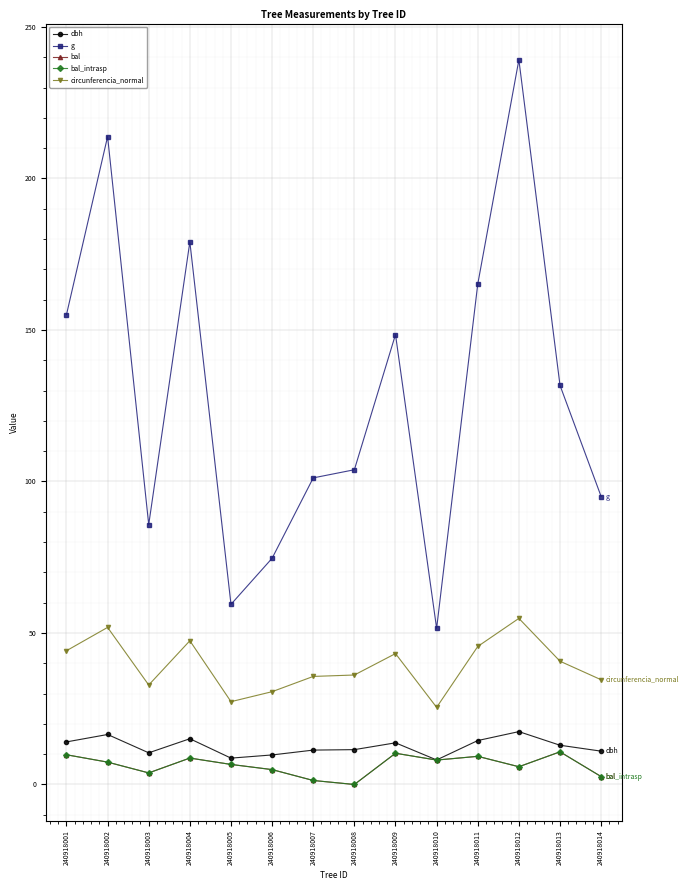

At which label does bal reach its minimum?

240918008